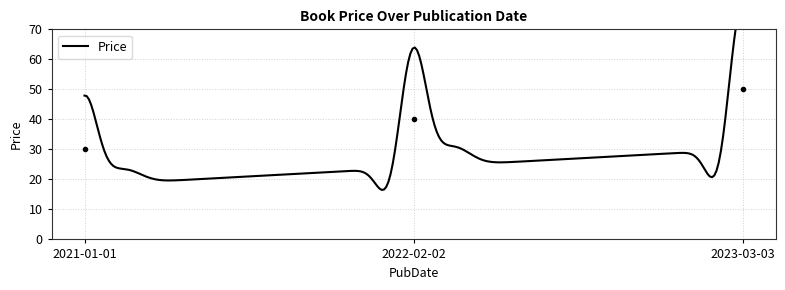

What is the difference between the values at 2022-02-02 and 2023-03-03?

10.0